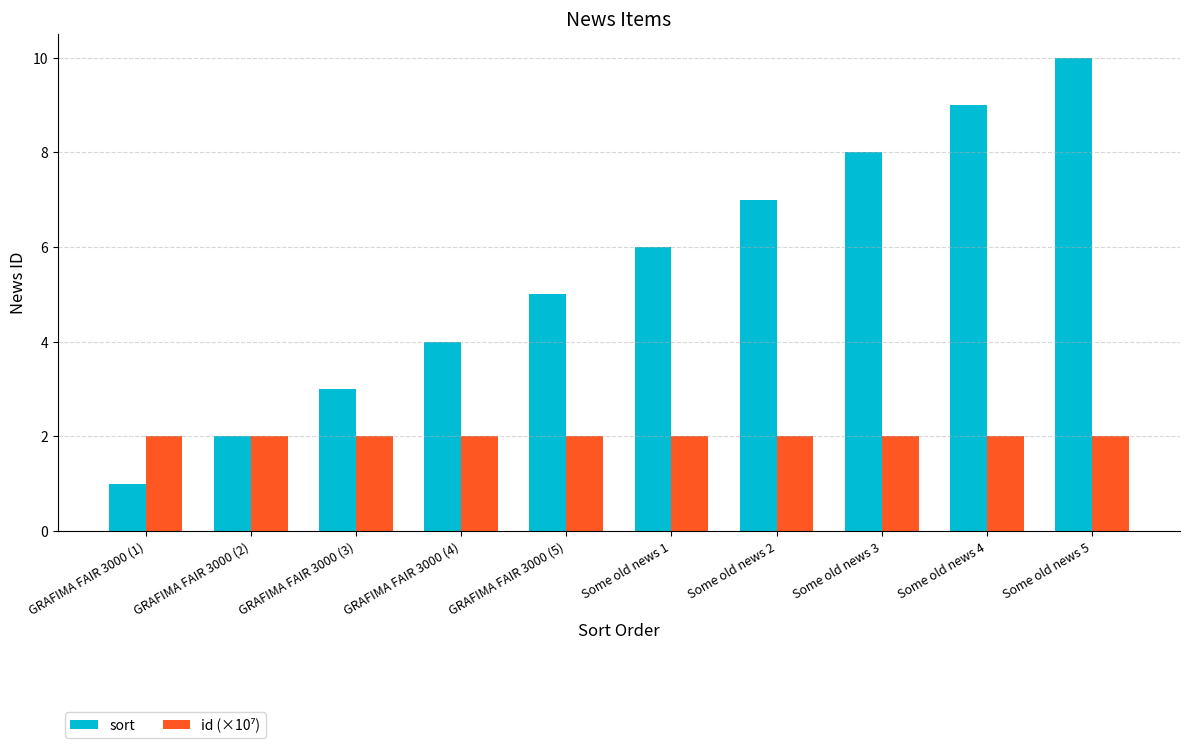

Which series changed the most between GRAFIMA FAIR 3000 (2) and GRAFIMA FAIR 3000 (3)?

sort